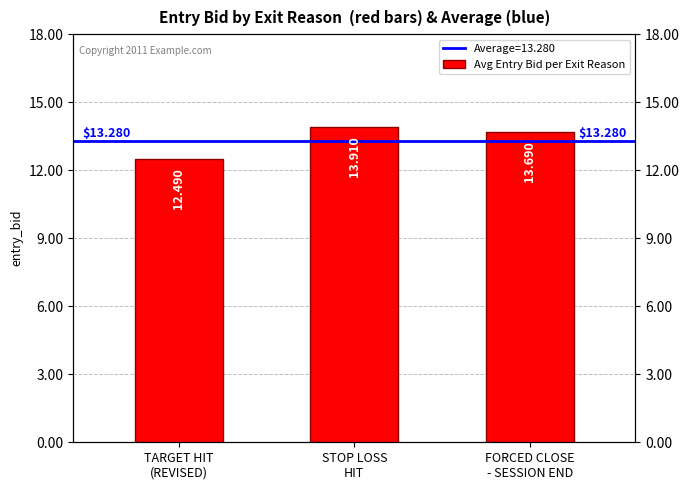

At which label does the data first exceed 13?

STOP LOSS
HIT